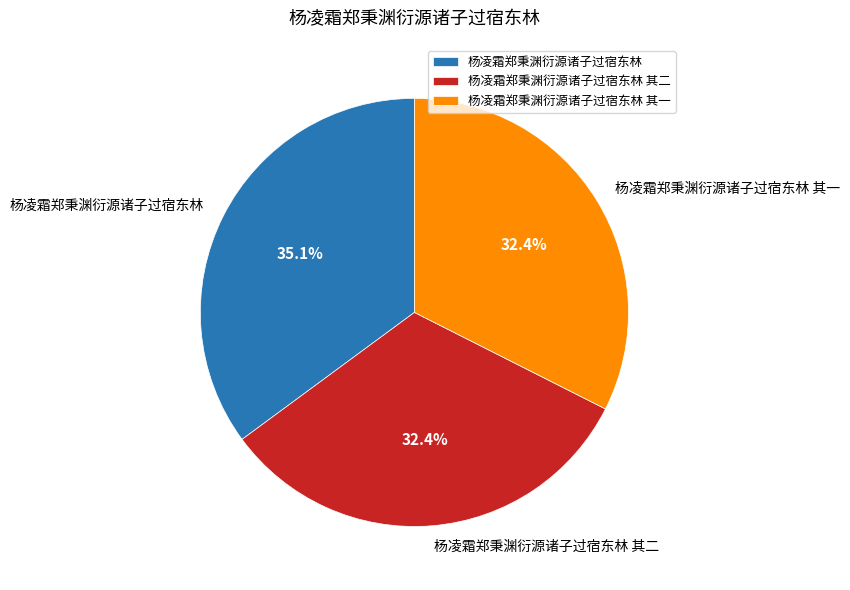

What portion of the pie excludes 杨凌霜郑秉渊衍源诸子过宿东林 其一?

67.6%